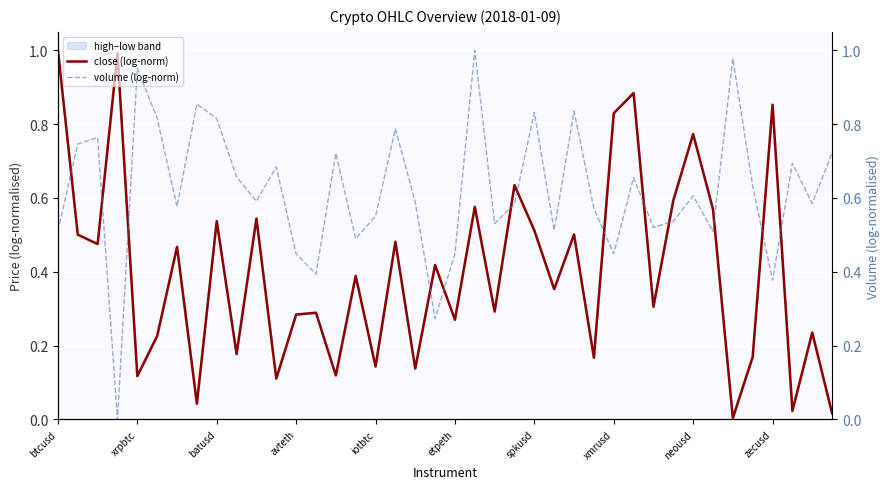

What is the average value of the volume (log-norm) series?

0.6